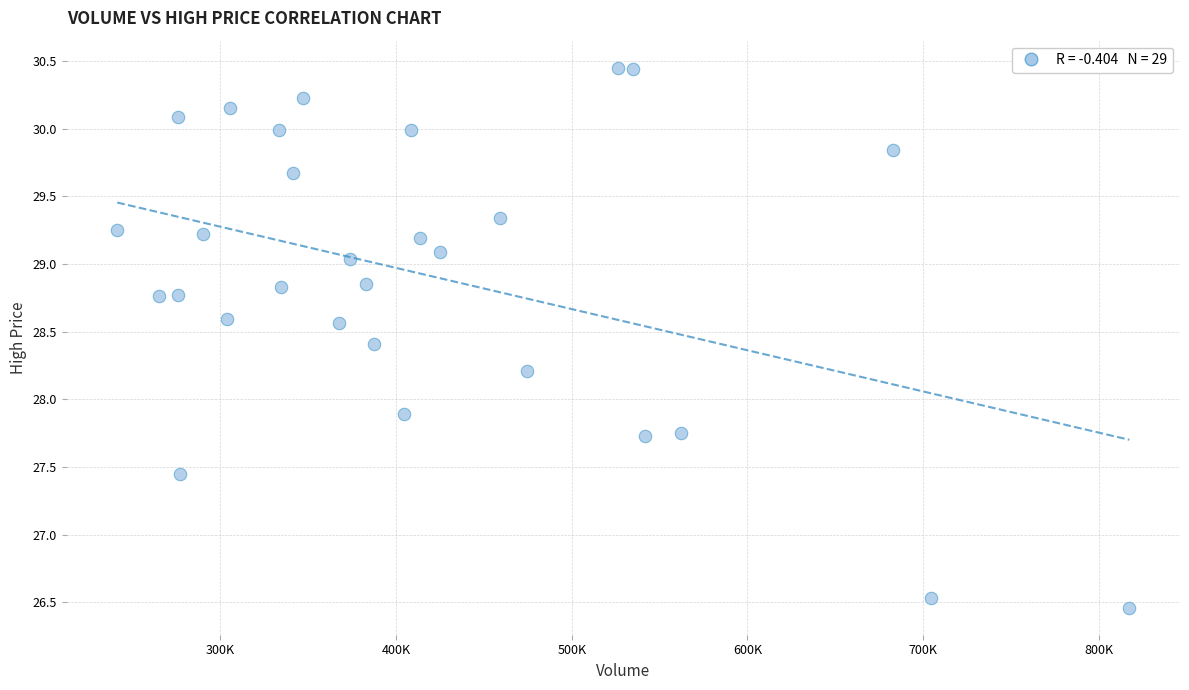

What Y value in the scatter plot is closest to 28?

27.9